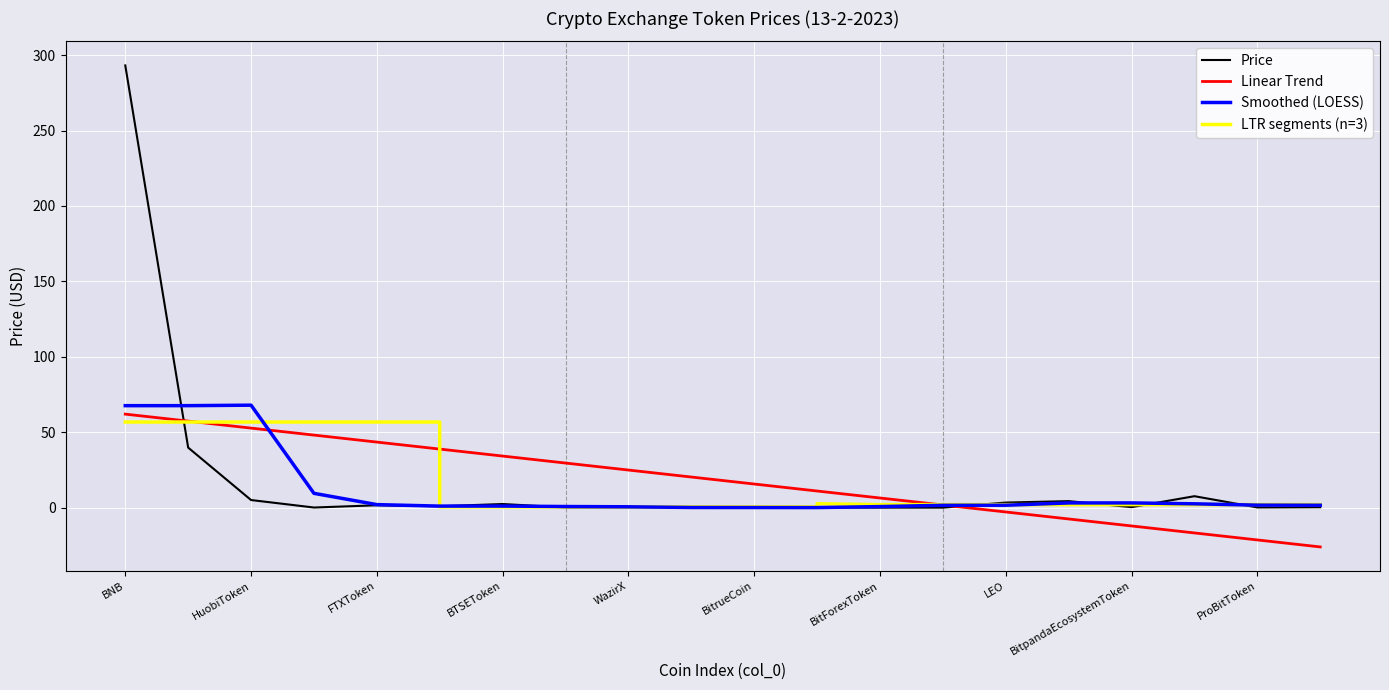

What is the label of the 11th point from the left?

BitrueCoin